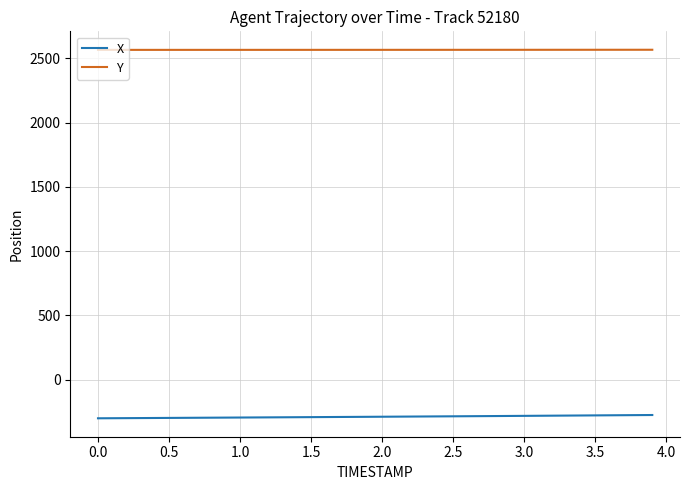

What is the maximum value shown in the chart?

2566.2